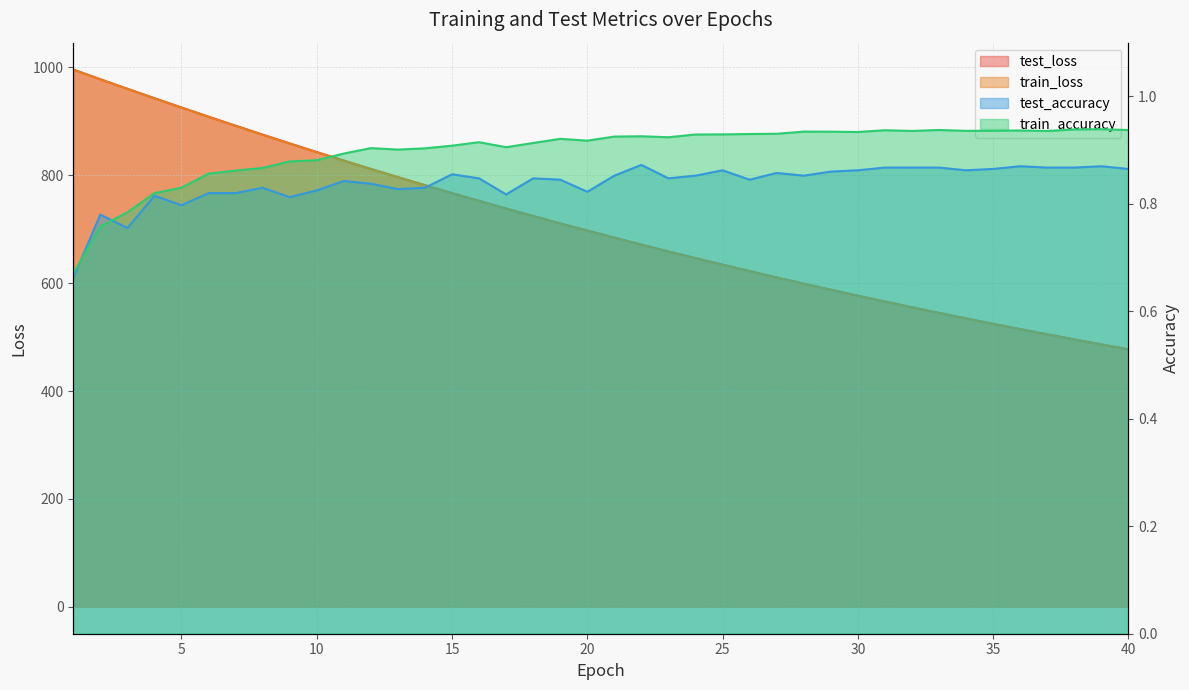

At which category does the chart reach its peak across all series?

1